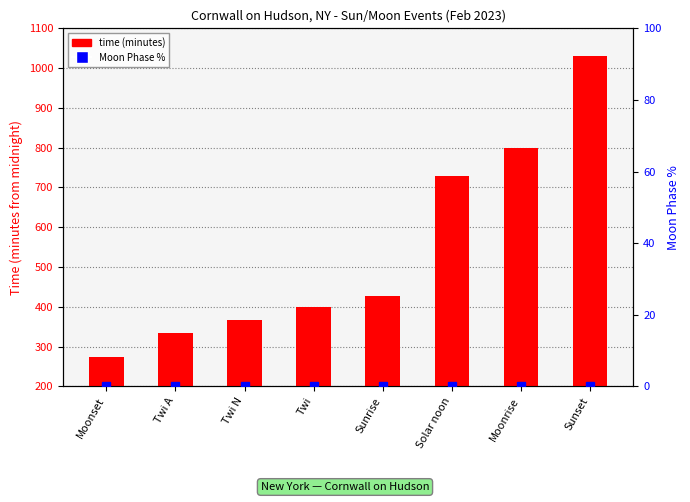

What is the ratio of the value at Moonrise to the value at Moonset?

2.9